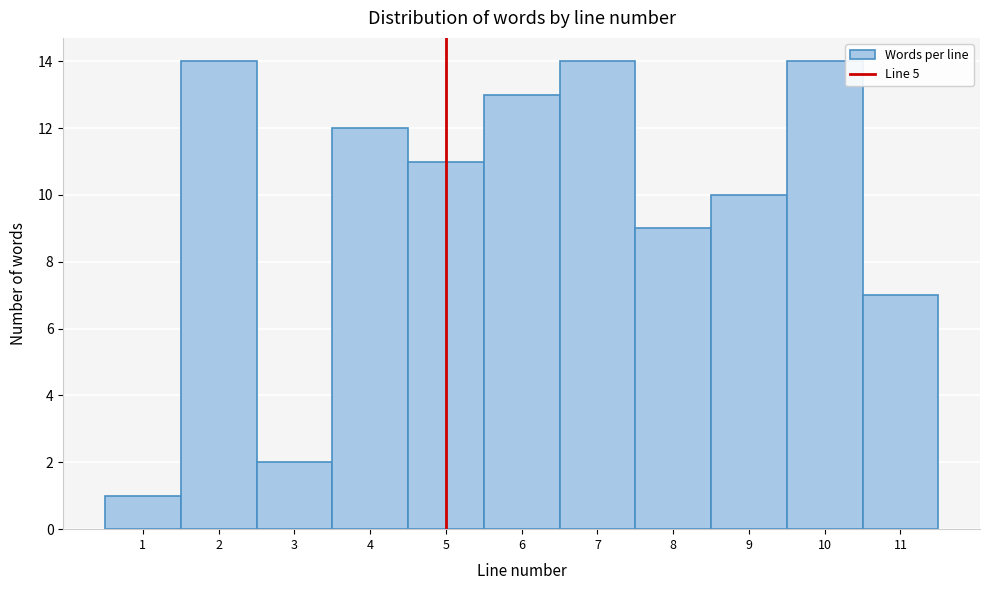

Reading left to right, list every bar in this chart as the range it spans on the x-axis followed by its height. The values are not printed on the chart, so give them approximately, as read against the axis.

0.5 to 1.5: 1
1.5 to 2.5: 14
2.5 to 3.5: 2
3.5 to 4.5: 12
4.5 to 5.5: 11
5.5 to 6.5: 13
6.5 to 7.5: 14
7.5 to 8.5: 9
8.5 to 9.5: 10
9.5 to 10.5: 14
10.5 to 11.5: 7